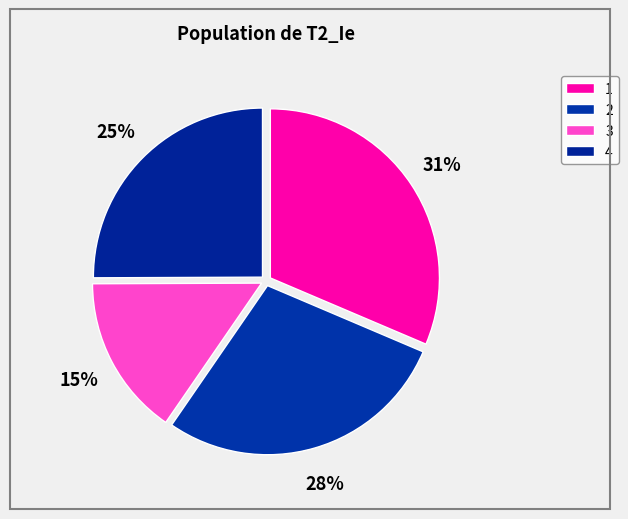

To the nearest percent, what is the difference between the 3 and 4 slice percentages?

10%